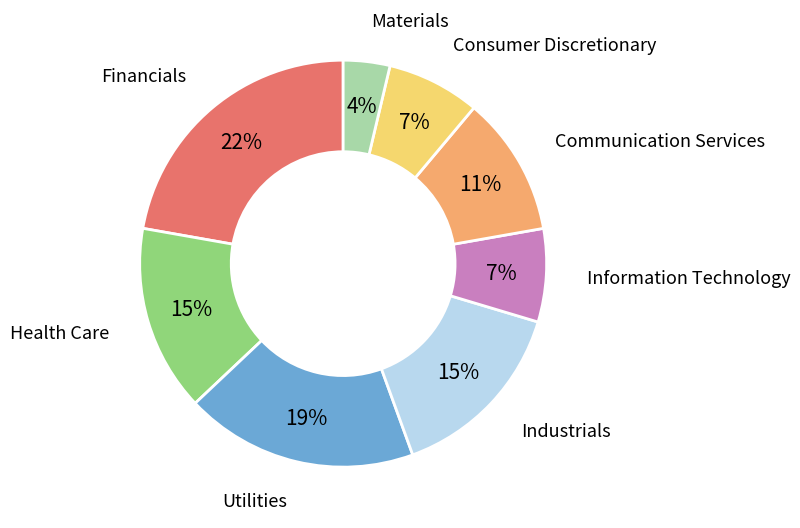

Do Health Care and Consumer Discretionary together represent more than half of the pie?

No